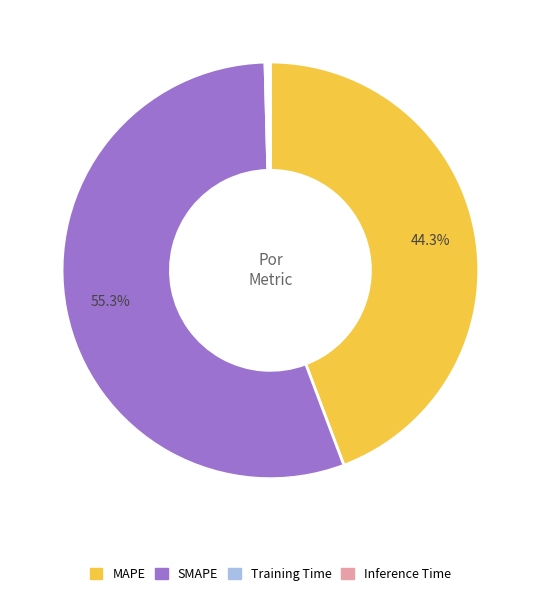

Is there a majority slice in this chart?

Yes